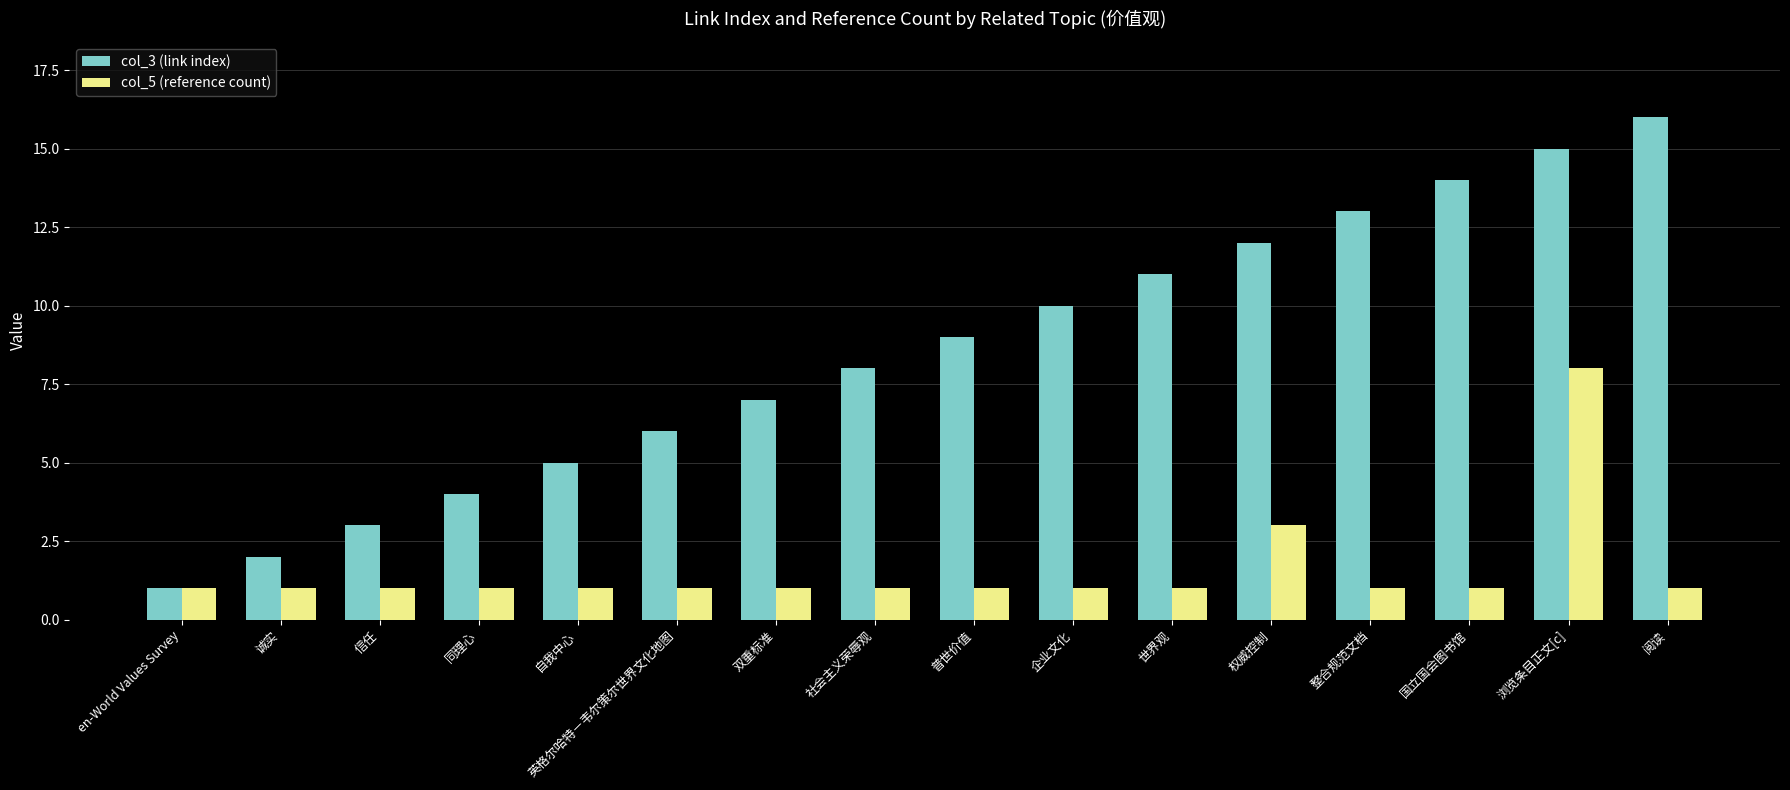

Reading left to right, extract all data points from this chart.

col_3 (link index): 1	2	3	4	5	6	7	8	9	10	11	12	13	14	15	16
col_5 (reference count): 1	1	1	1	1	1	1	1	1	1	1	3	1	1	8	1